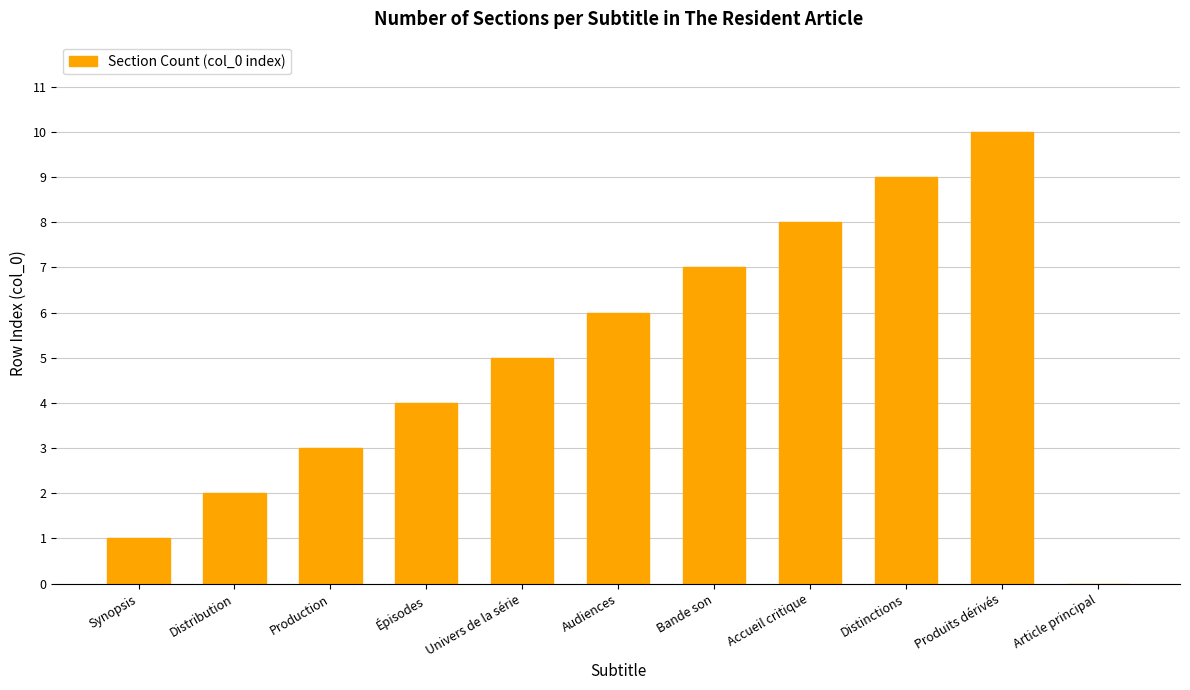

The chart shows a value of 1 at Synopsis. True or false?

True